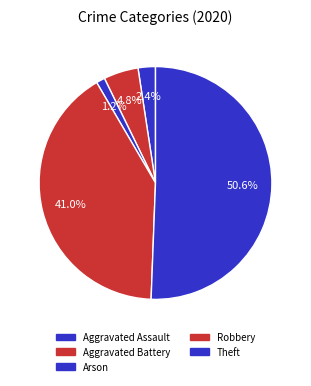

How many segments does this pie chart have?

5